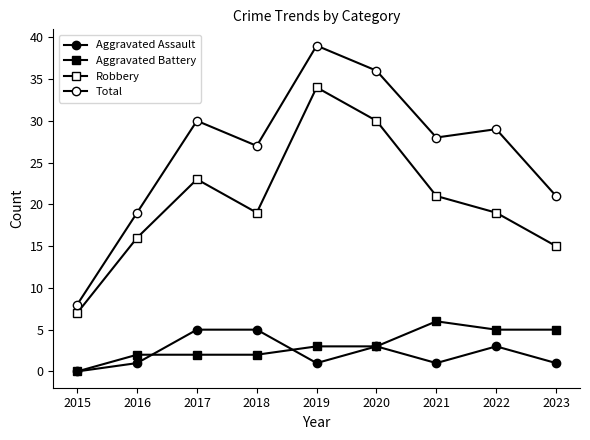

How many categories are shown in the chart?

9